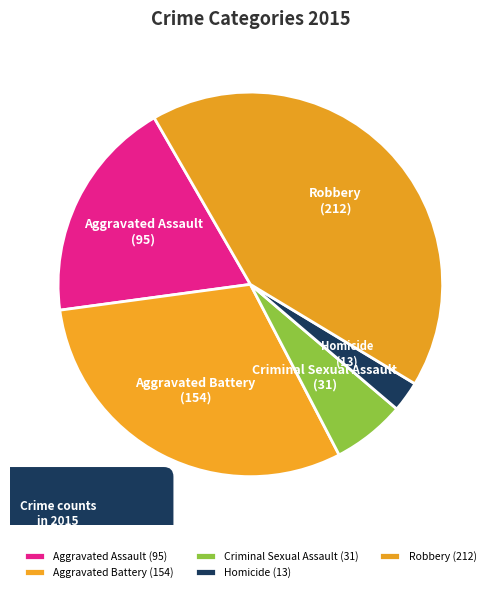

Does Aggravated Assault represent more than half of the total?

No